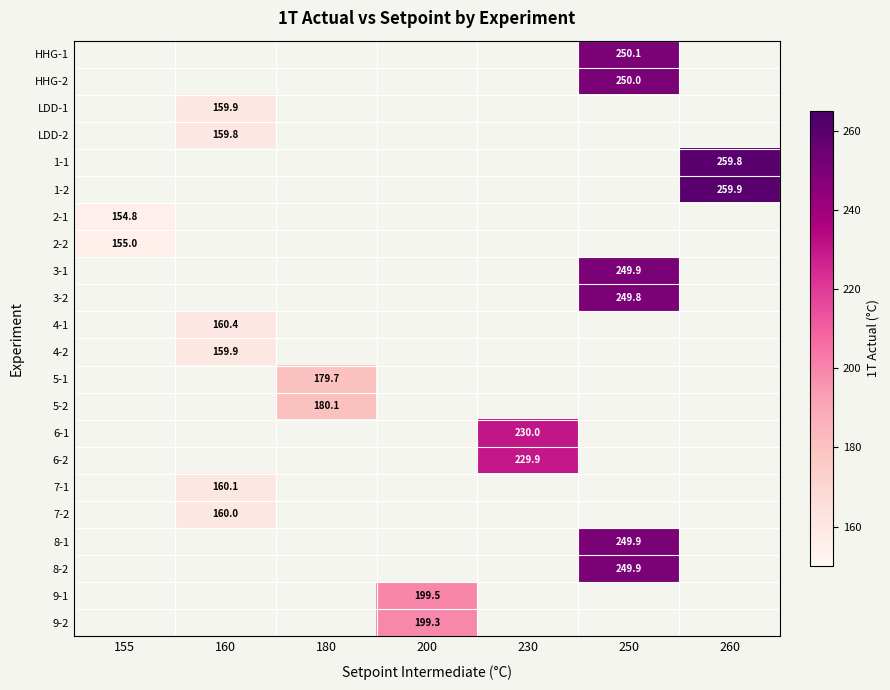

What is the greatest value displayed?

259.9